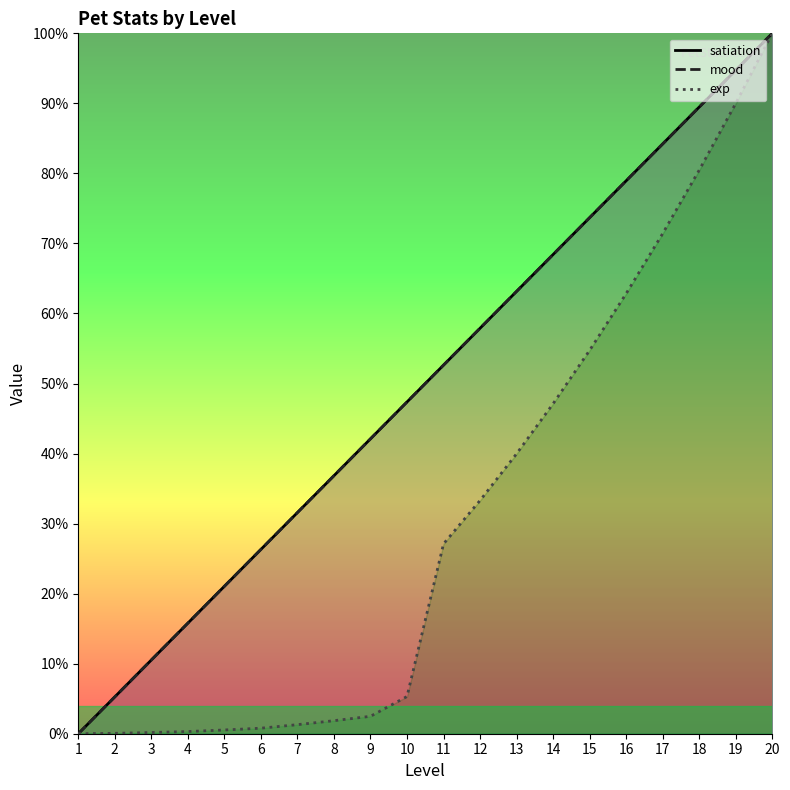

What is the sum of all mood values?

1000.0